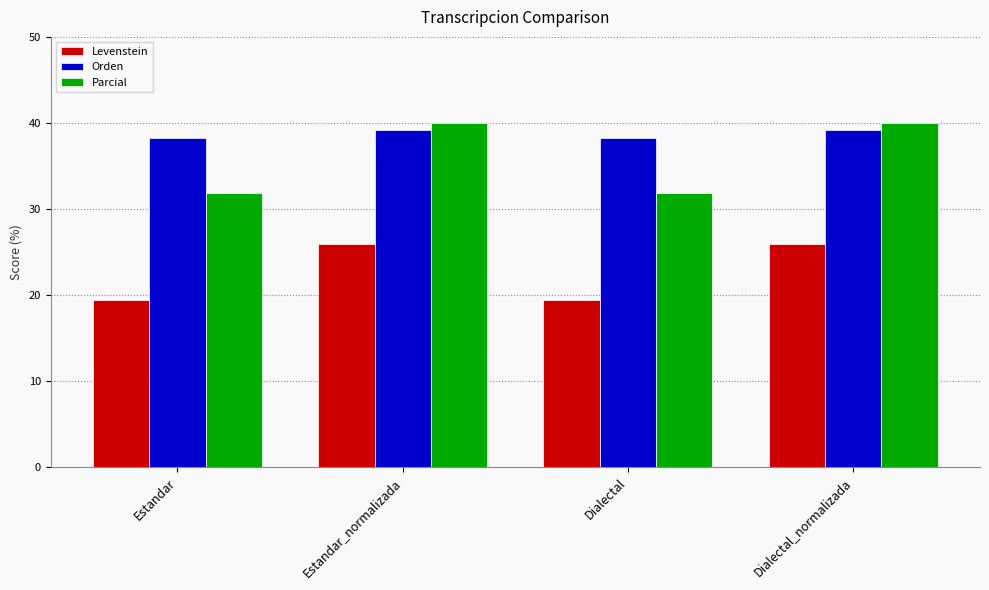

Which series has the largest range (max minus min)?

Parcial